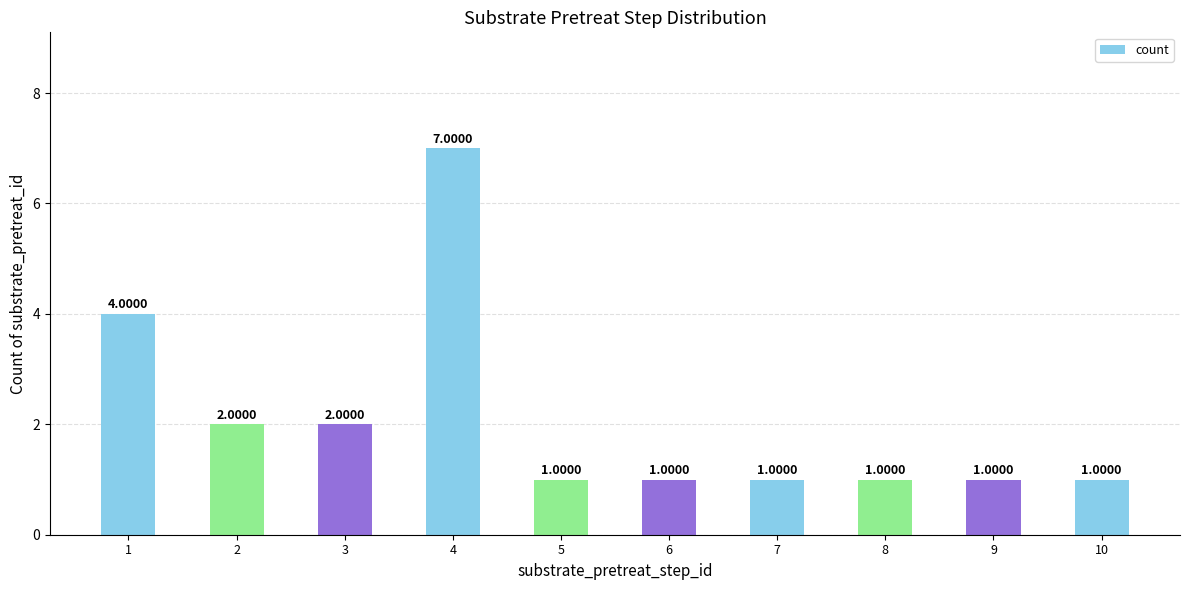

Read the value at 2.

2